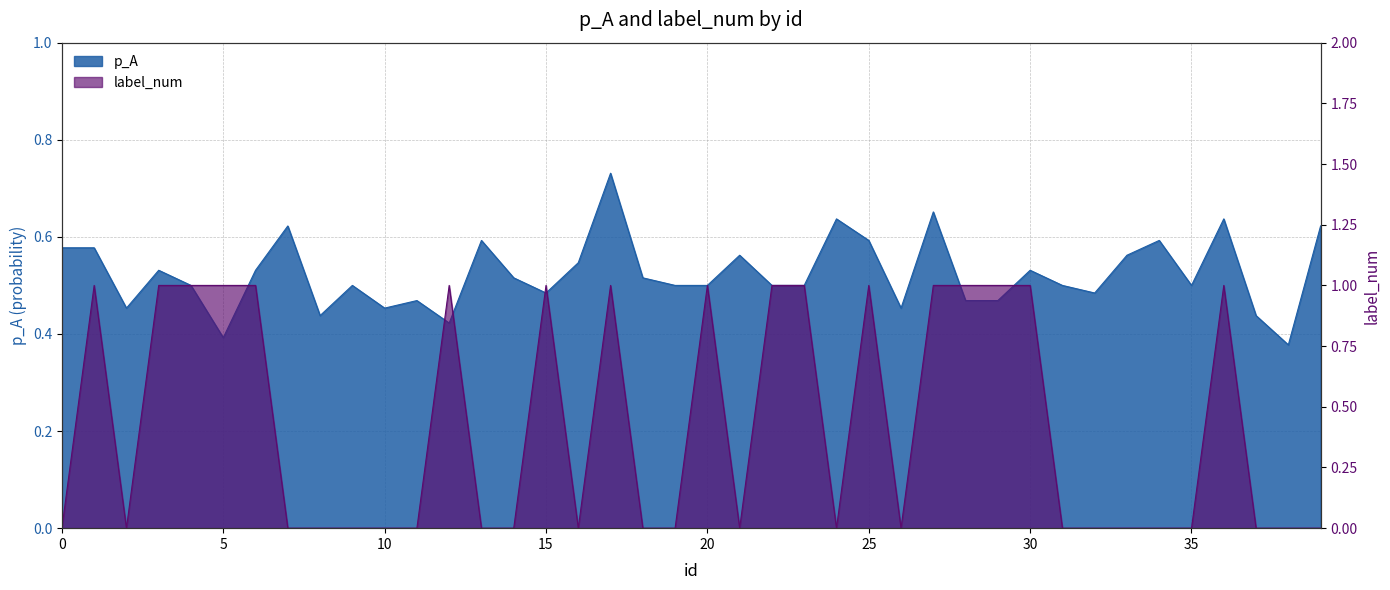

What is the difference between the p_A values at 1 and 20?

0.1